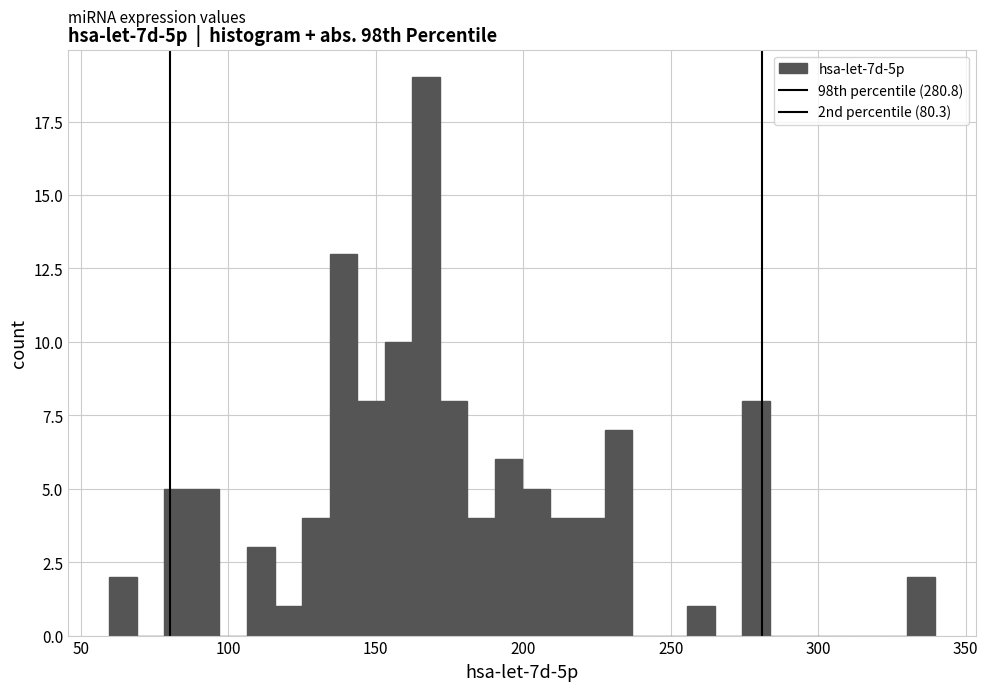

Read against the x-axis, roughly where is the centre of the tallest bar?

165